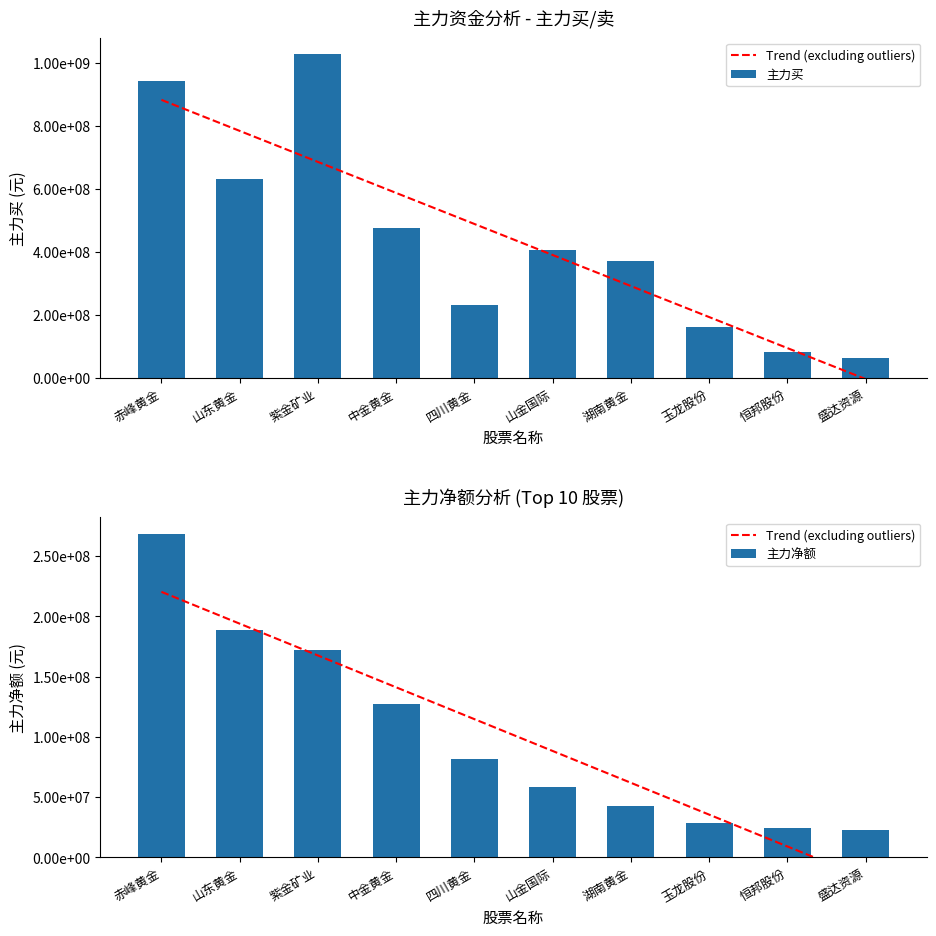

What is the value of the 主力净额 bar at the 1st from the left?

268654602.0